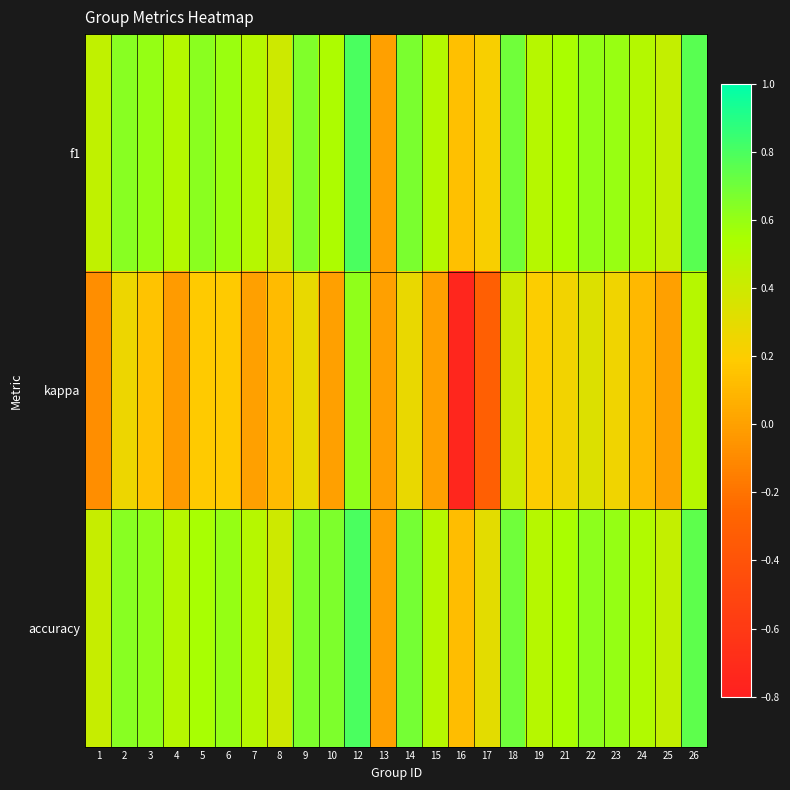

Reading right to left, what are all the values shown in this chart?

f1: 26=0.8	25=0.4	24=0.5	23=0.6	22=0.6	21=0.5	19=0.5	18=0.7	17=0.2	16=0.1	15=0.5	14=0.7	13=0.0	12=0.8	10=0.5	9=0.7	8=0.4	7=0.5	6=0.6	5=0.6	4=0.5	3=0.6	2=0.6	1=0.5
kappa: 26=0.5	25=0.0	24=0.1	23=0.2	22=0.3	21=0.2	19=0.2	18=0.4	17=-0.3	16=-0.8	15=0.0	14=0.3	13=0.0	12=0.6	10=0.0	9=0.3	8=0.1	7=0.0	6=0.2	5=0.2	4=-0.0	3=0.2	2=0.3	1=-0.1
accuracy: 26=0.8	25=0.4	24=0.5	23=0.6	22=0.6	21=0.5	19=0.5	18=0.7	17=0.3	16=0.1	15=0.5	14=0.7	13=0.0	12=0.8	10=0.7	9=0.7	8=0.4	7=0.5	6=0.6	5=0.6	4=0.5	3=0.6	2=0.6	1=0.4